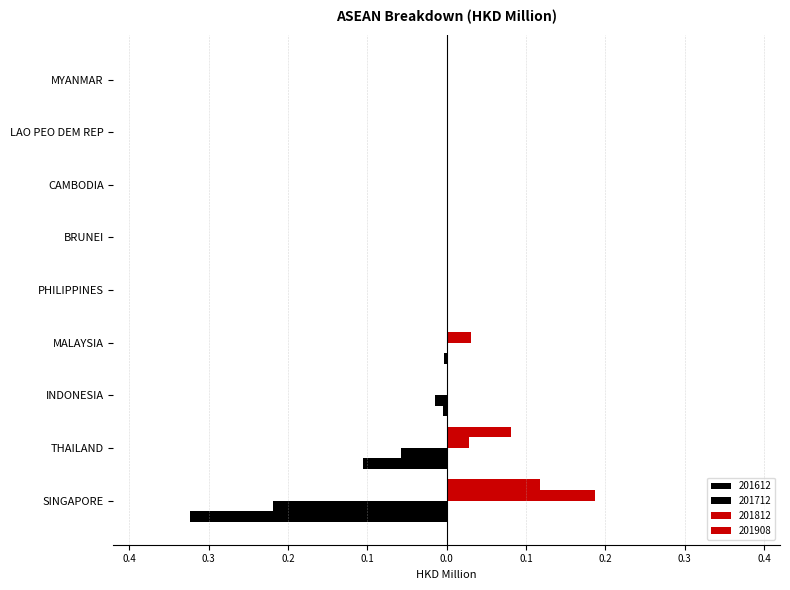

The value of 201812 at PHILIPPINES is 0.0. True or false?

True